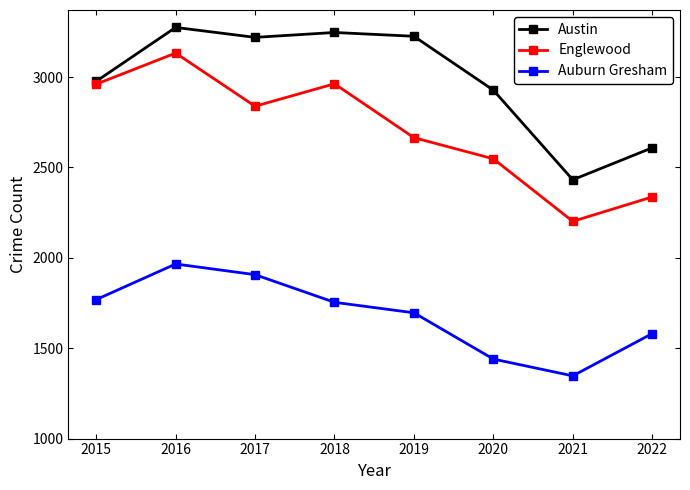

What is the total value across all series at 2016?

8374